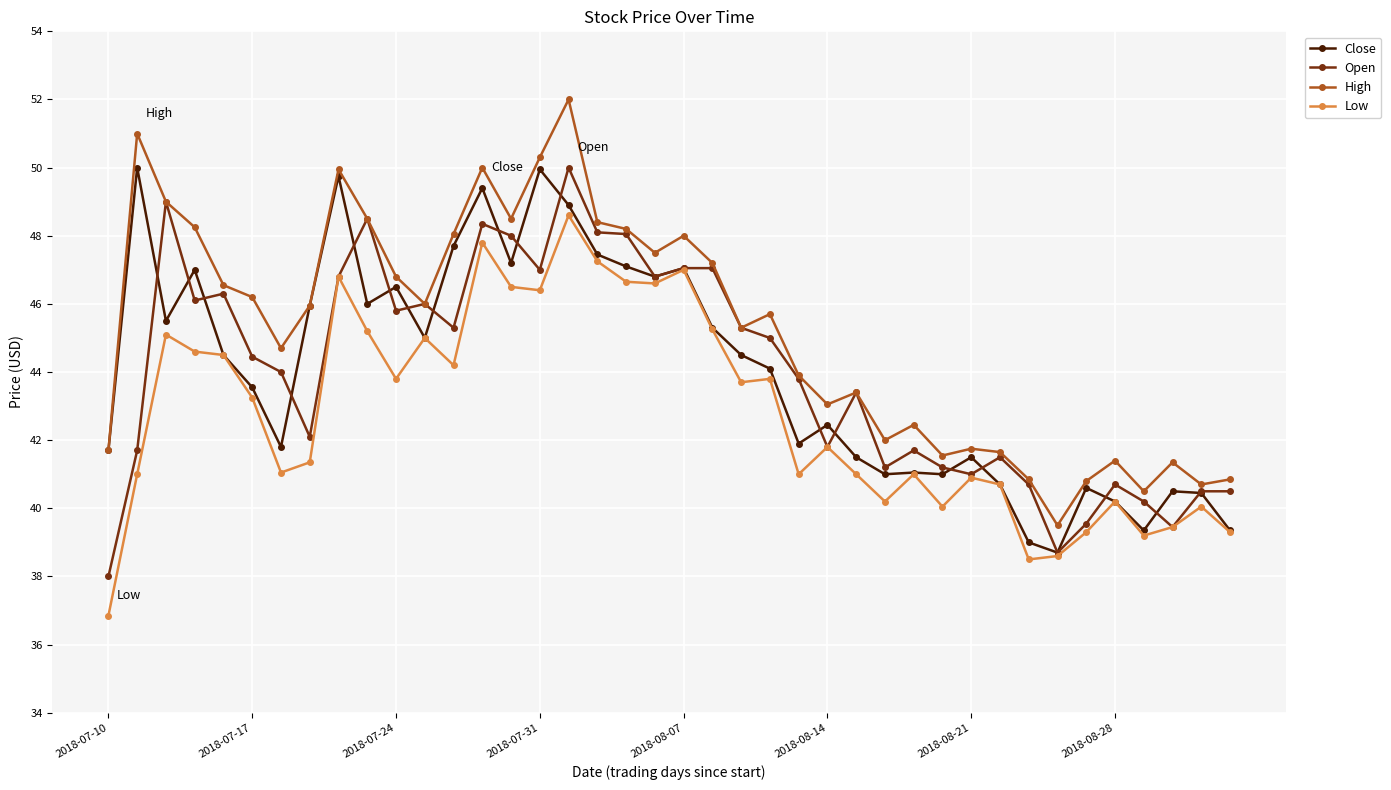

What is the sum of all Close values?

1762.0